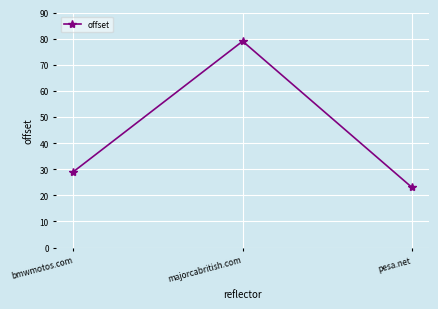

Which has a higher value, bmwmotos.com or majorcabritish.com?

majorcabritish.com